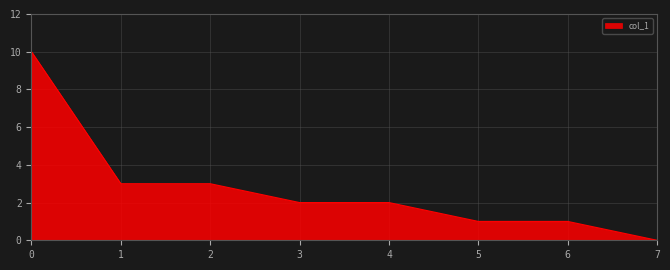

The value at 0 is 2. True or false?

False